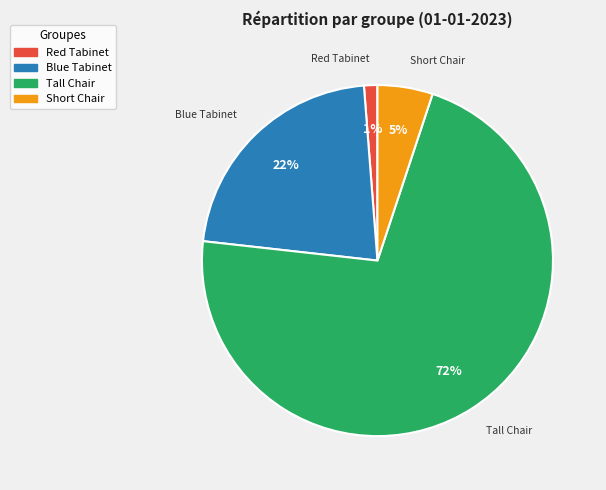

Between Red Tabinet and Tall Chair, which is larger?

Tall Chair